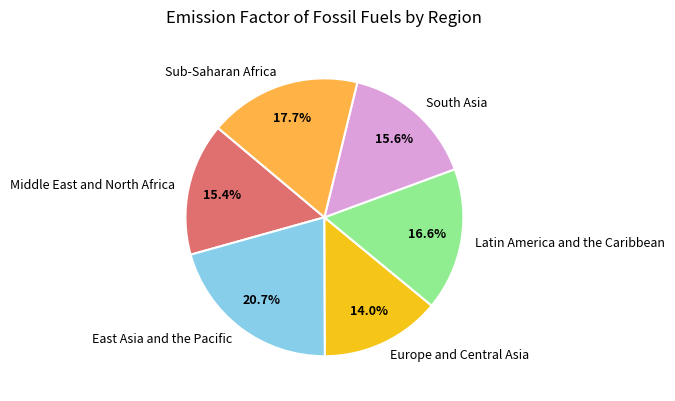

How many slices are in this pie chart?

6